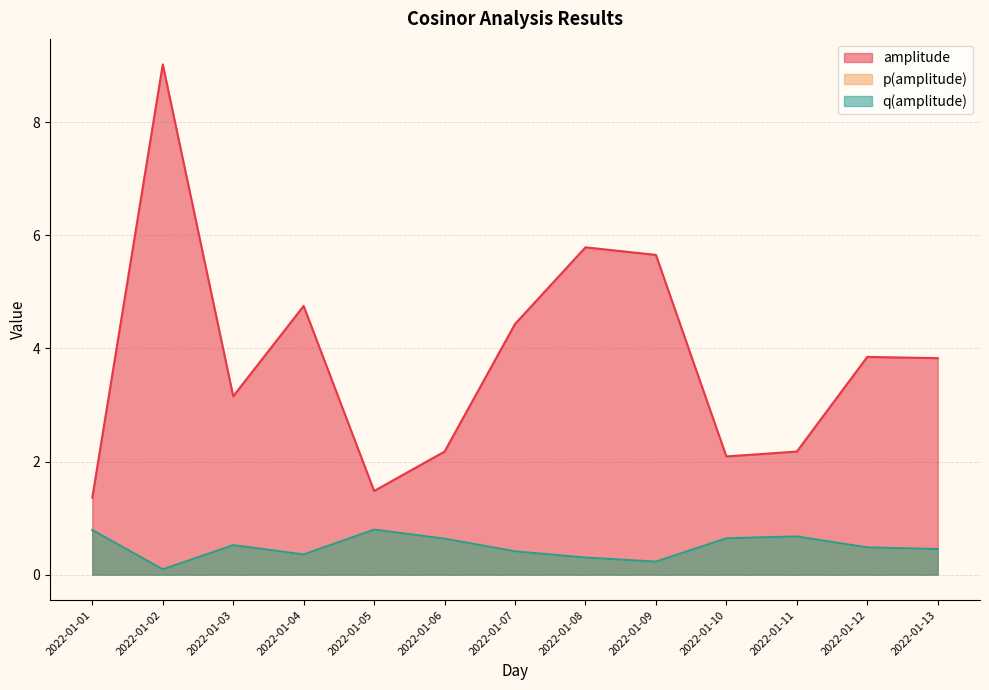

Where is the first local maximum for q(amplitude)?

2022-01-03